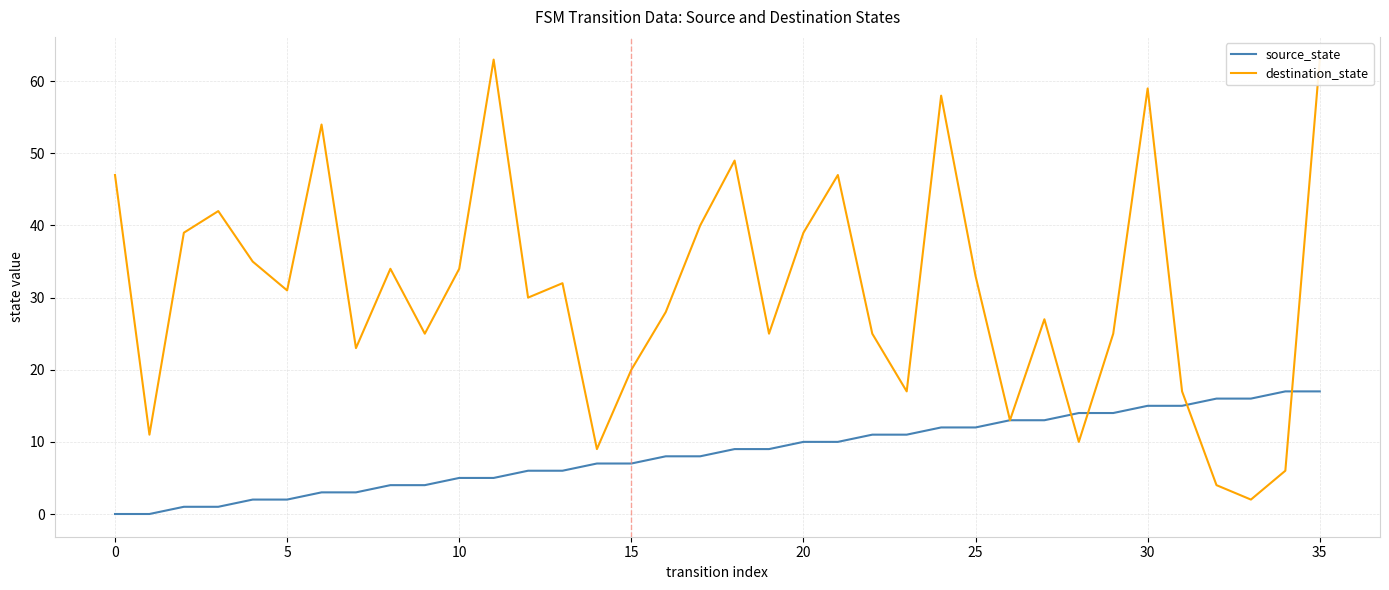

How many lines are shown in the chart?

2